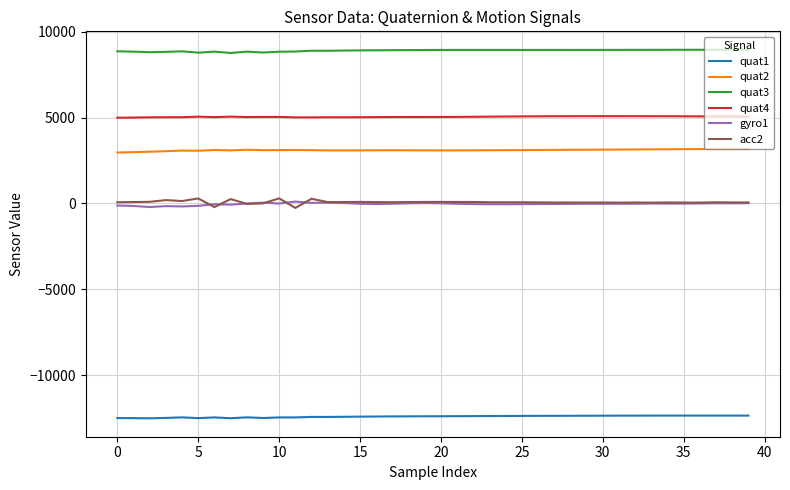

Which series has the largest range (max minus min)?

acc2